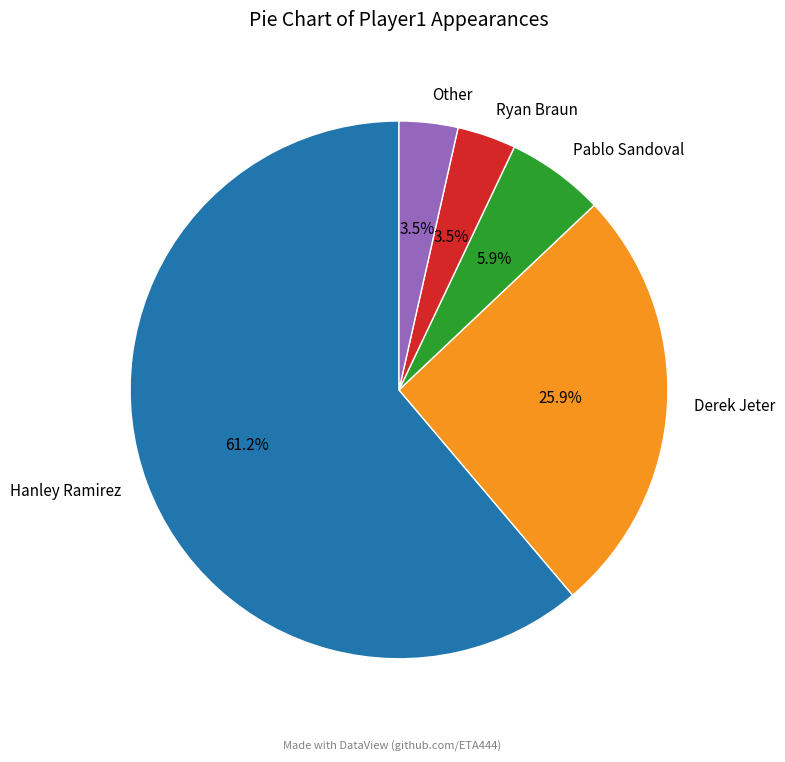

What portion of the pie excludes Other?

96.5%